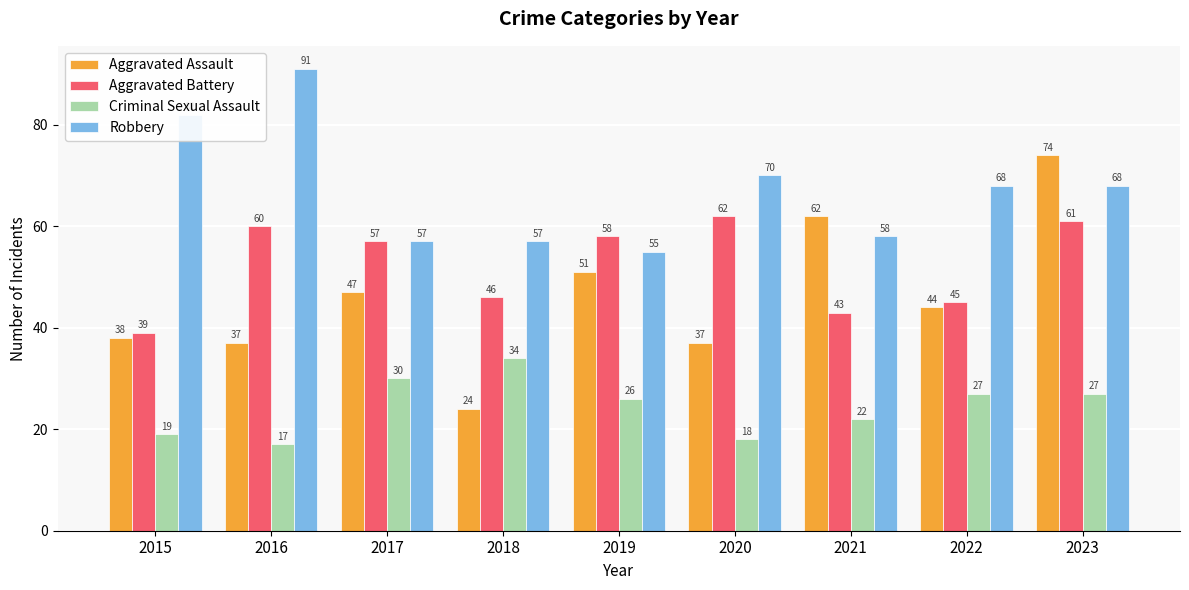

What are all the series names shown in the legend?

Aggravated Assault, Aggravated Battery, Criminal Sexual Assault, Robbery